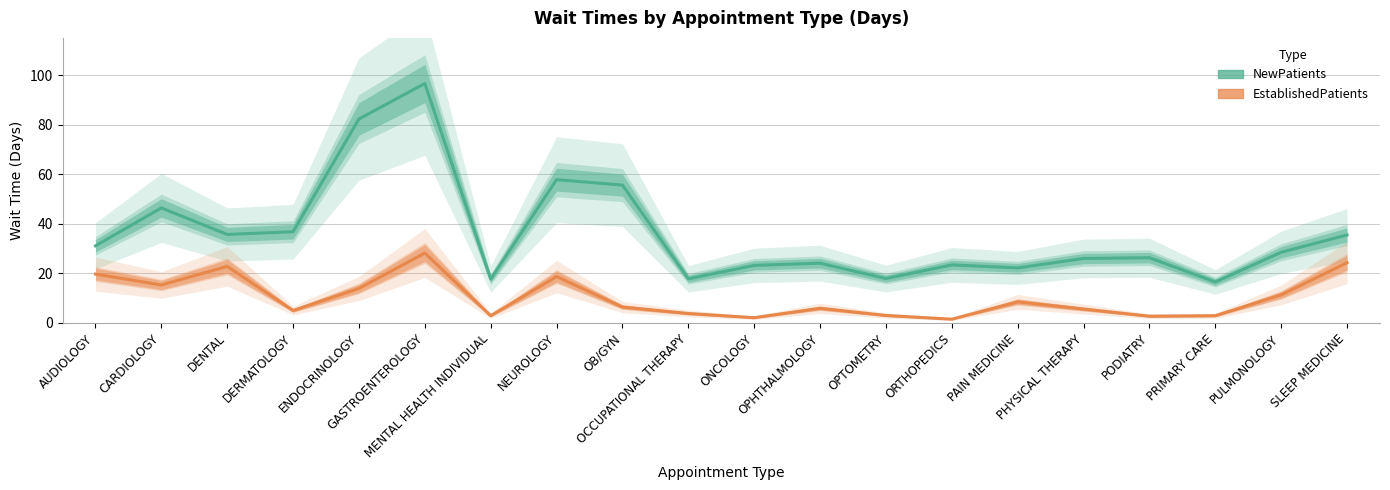

Between GASTROENTEROLOGY and ORTHOPEDICS, which series saw the biggest shift?

NewPatients